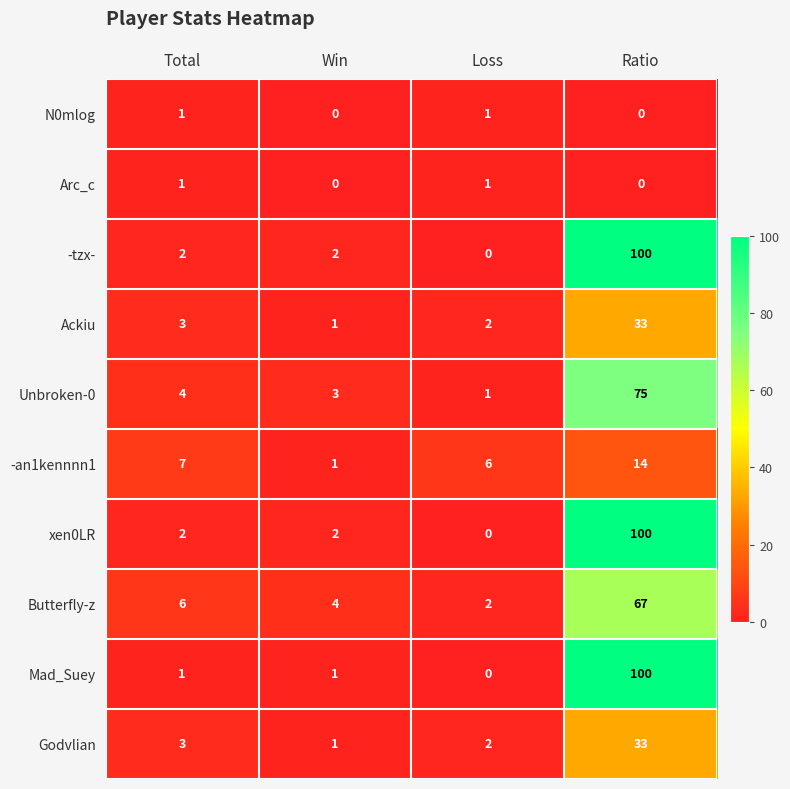

The value of Arc_c at Win is -1. True or false?

False